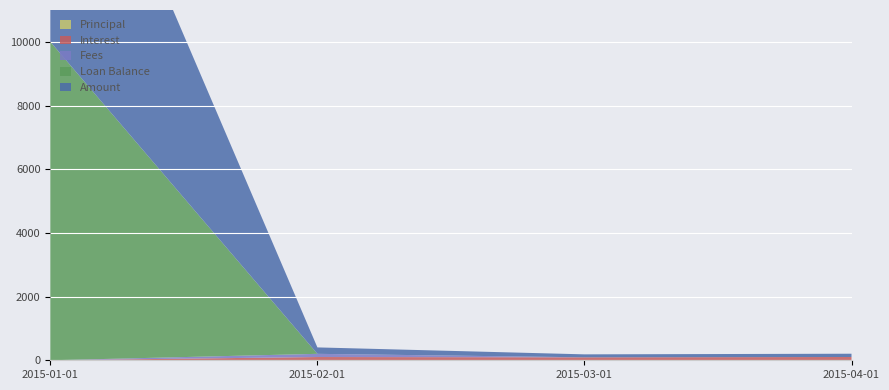

Reading left to right, list all the values displayed in this chart.

Principal: 2015-01-01=0.0	2015-02-01=0.0	2015-03-01=0.0	2015-04-01=0.0
Interest: 2015-01-01=0.0	2015-02-01=102.1	2015-03-01=93.0	2015-04-01=102.9
Fees: 2015-01-01=0.0	2015-02-01=100.0	2015-03-01=0.0	2015-04-01=0.0
Loan Balance: 2015-01-01=10000.0	2015-02-01=0.0	2015-03-01=0.0	2015-04-01=0.0
Amount: 2015-01-01=10000.0	2015-02-01=202.1	2015-03-01=93.0	2015-04-01=102.9